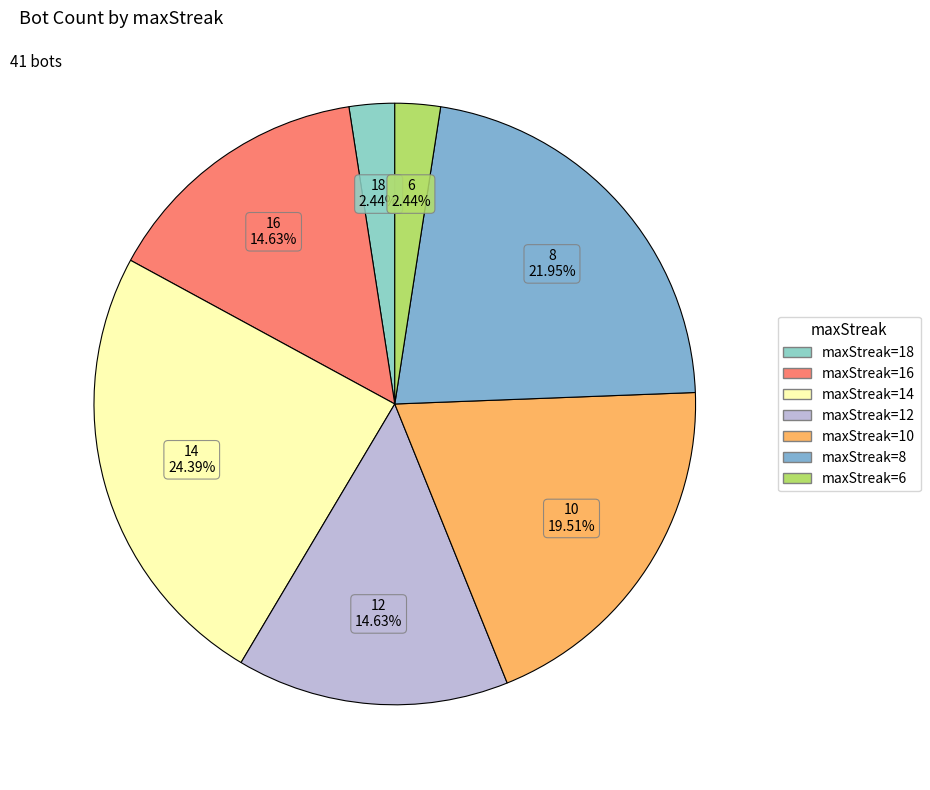

Count the number of slices in the pie.

7